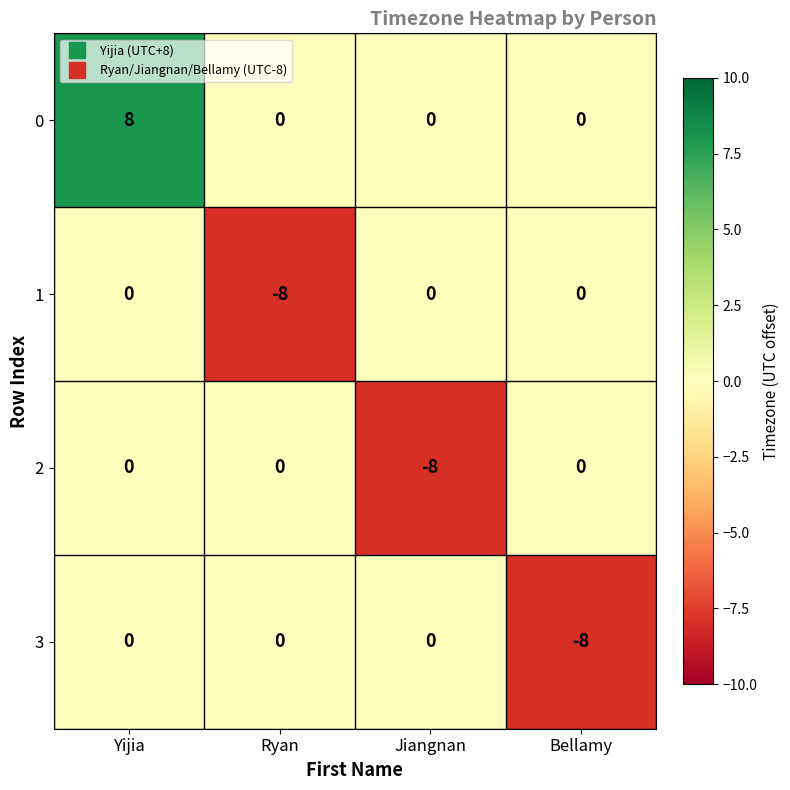

Is it true that 0 equals 8 at Yijia?

True